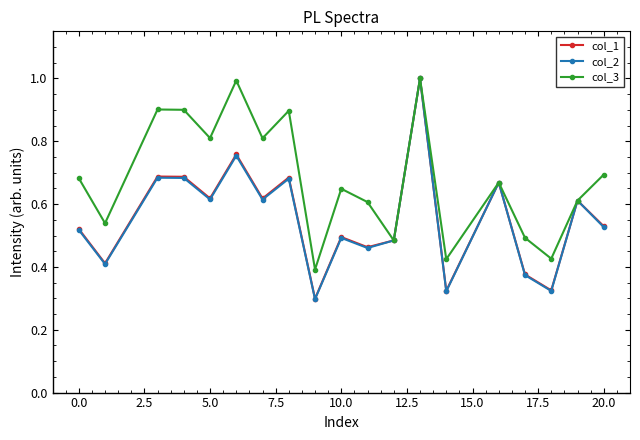

Count the col_2 values in the range 0 to 1.

19